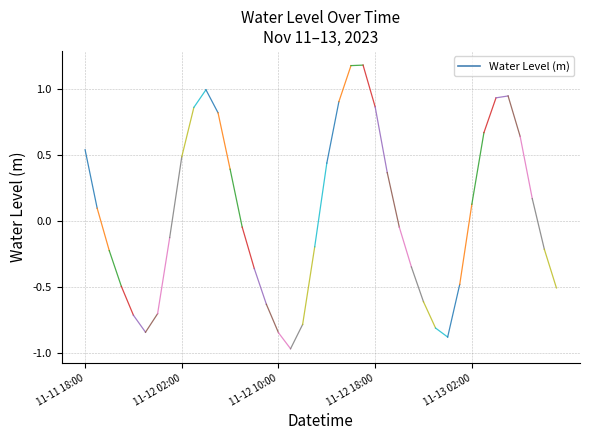

How many categories are shown in the chart?

40